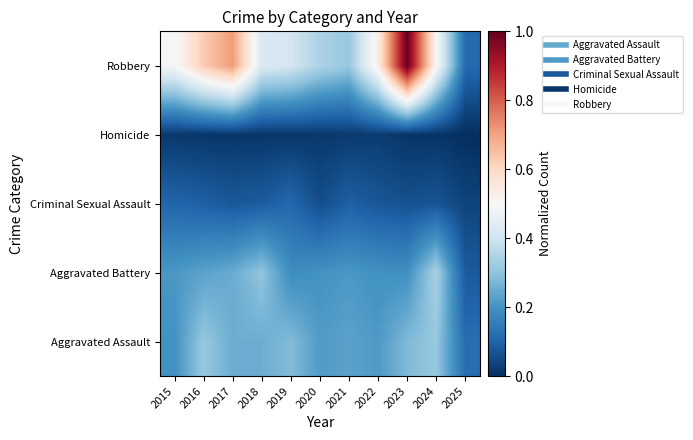

What is the total value across all series at 2017?

1.3